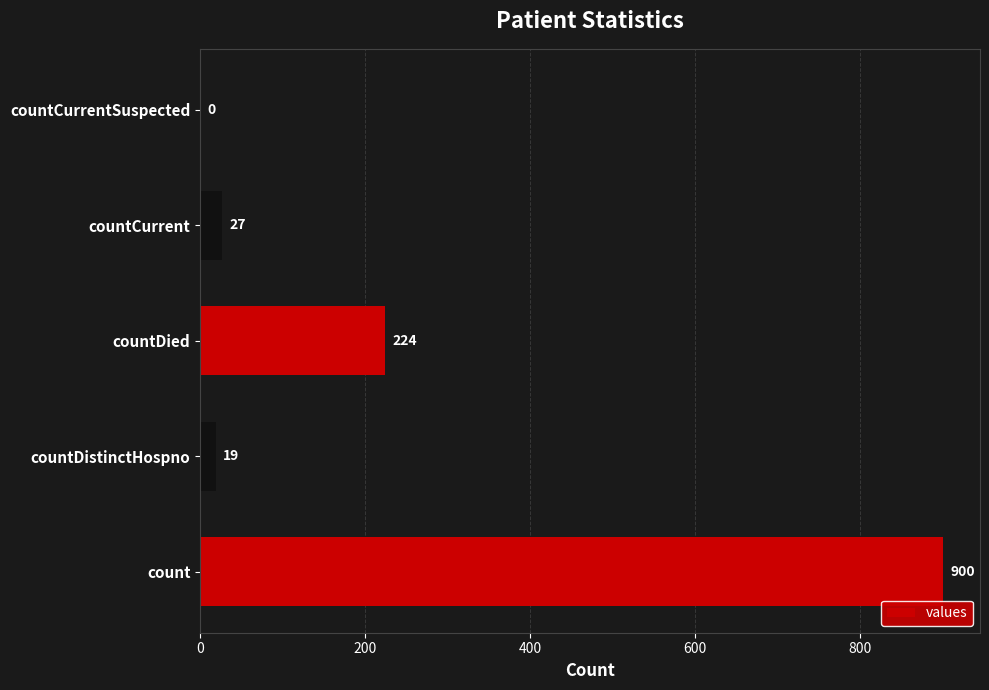

How many categories are shown in the chart?

5